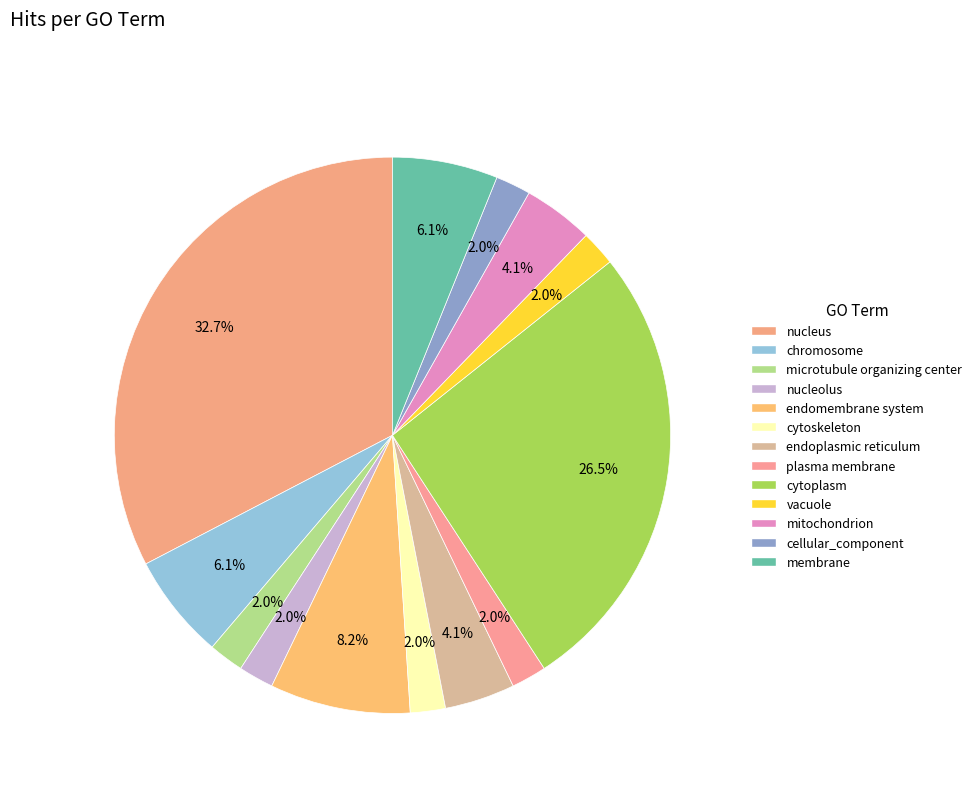

What is the total percentage of cellular_component and nucleolus?

4.1%